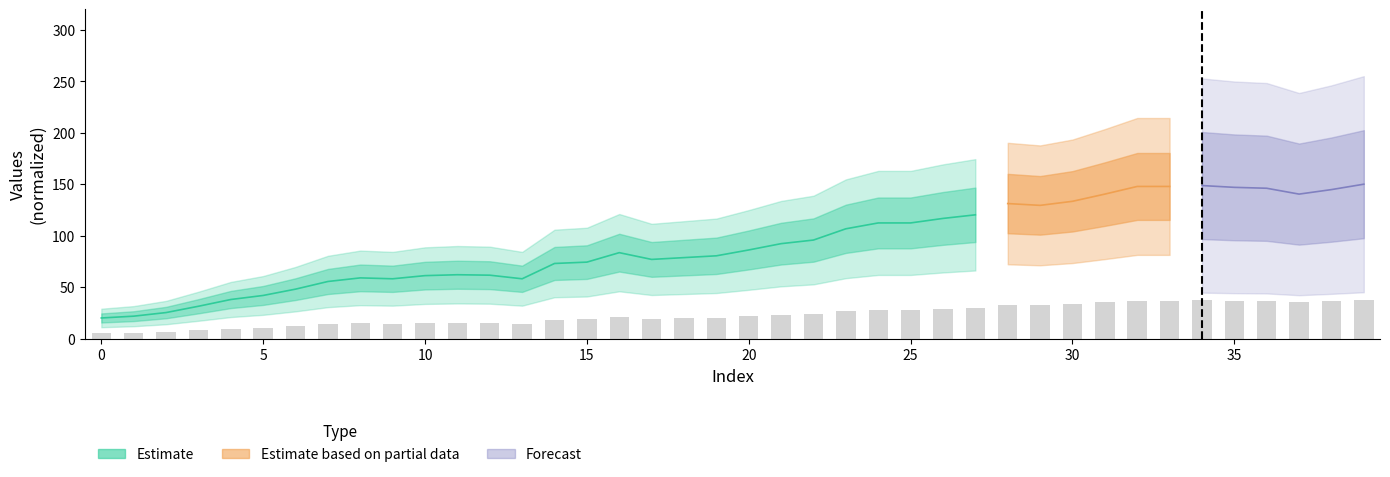

Reading left to right, extract all data points from this chart.

5.0	5.4	6.3	7.8	9.5	10.5	12.0	13.9	14.7	14.5	15.3	15.5	15.4	14.5	18.2	18.6	20.9	19.2	19.7	20.1	21.5	23.1	23.9	26.7	28.1	28.1	29.2	30.1	32.8	32.4	33.3	35.1	37.0	37.0	37.2	36.7	36.5	35.1	36.2	37.5